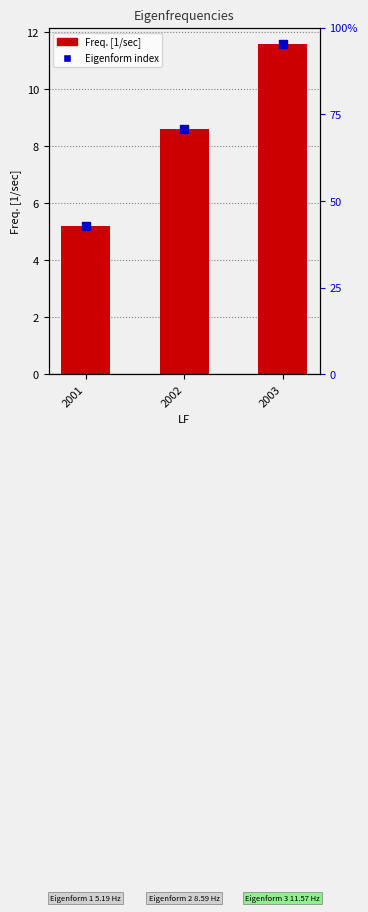

Which series has the largest total across all categories?

Freq. [1/sec]